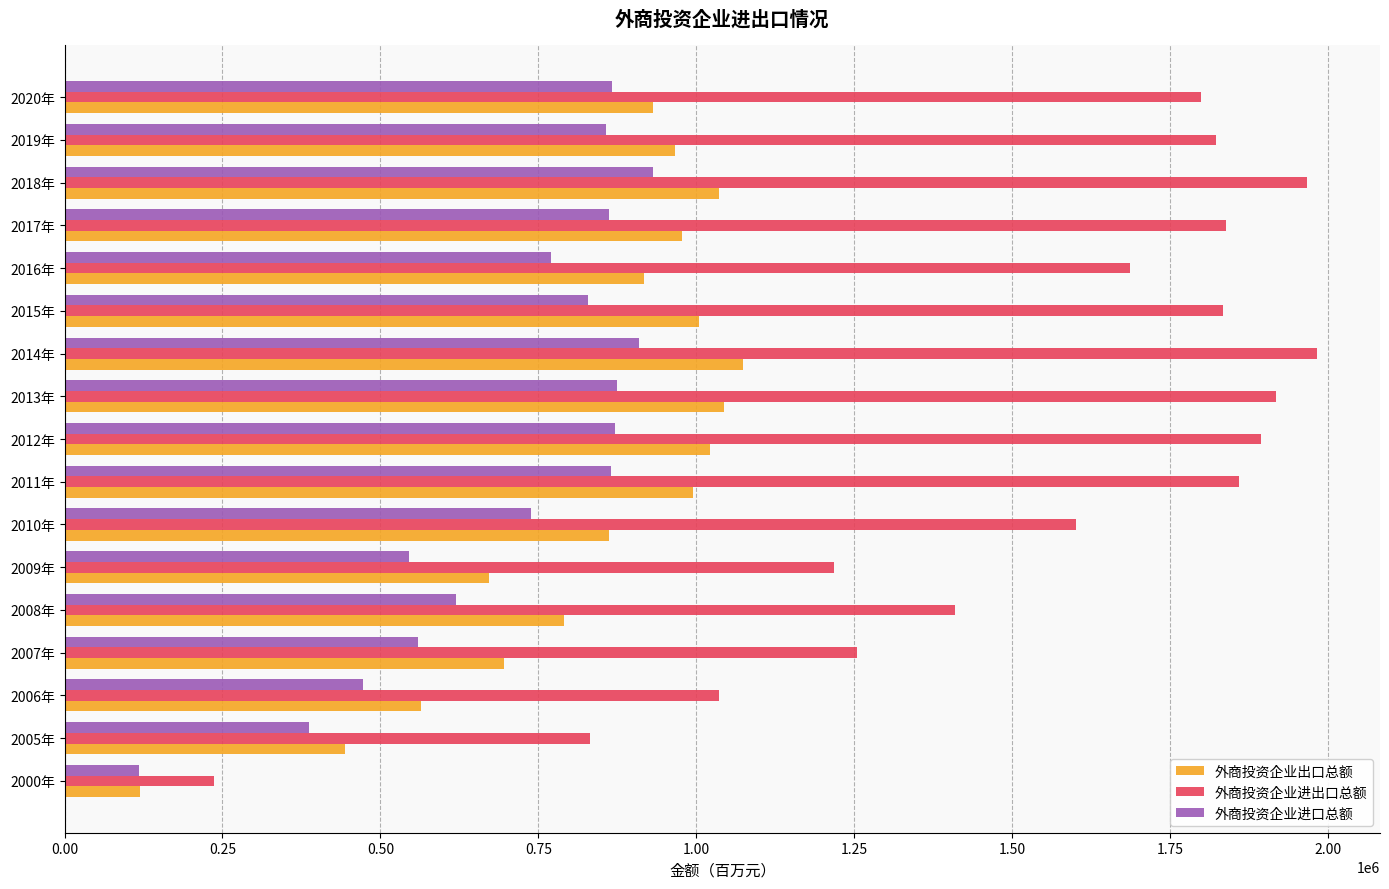

Where is 外商投资企业出口总额 nearest to the value 597030?

2006年